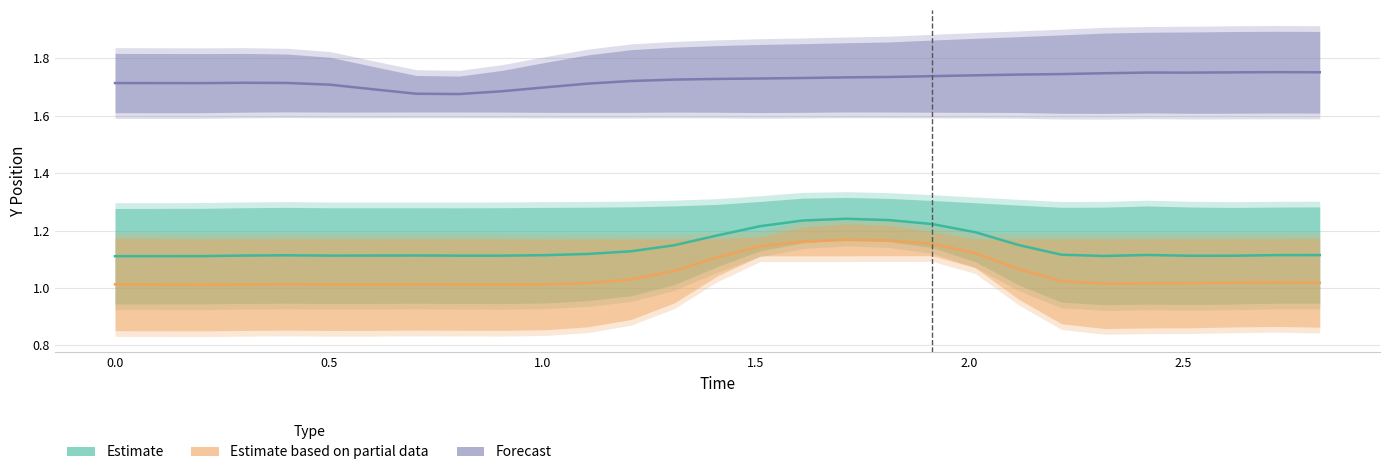

True or false: p_2_y has a value of 0.7 at 2.819669246673584.

False